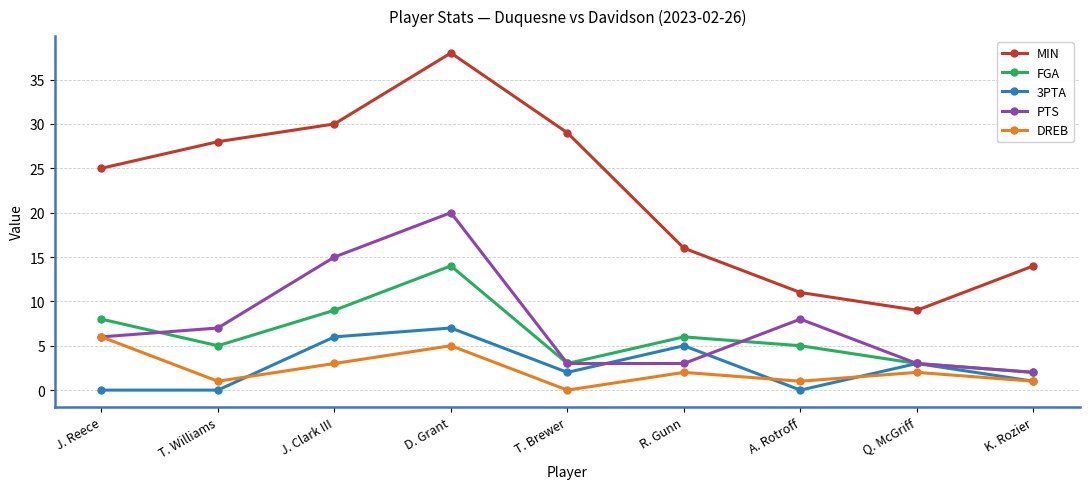

True or false: 3PTA and MIN intersect in this chart.

False